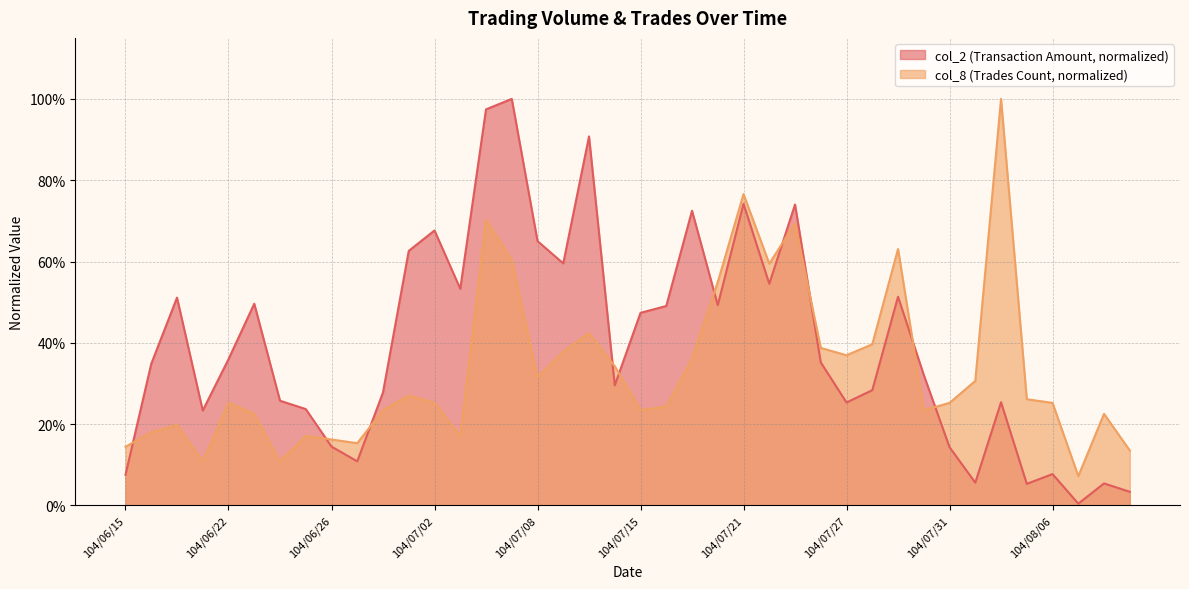

Rank the categories by col_8 value from lowest to highest.

104/08/07, 104/06/18, 104/06/24, 104/08/11, 104/06/15, 104/06/29, 104/06/26, 104/06/25, 104/07/03, 104/06/16, 104/06/17, 104/06/23, 104/08/10, 104/06/30, 104/07/15, 104/07/30, 104/07/16, 104/06/22, 104/07/02, 104/07/31, 104/08/06, 104/08/05, 104/07/01, 104/08/03, 104/07/08, 104/07/14, 104/07/17, 104/07/27, 104/07/09, 104/07/24, 104/07/28, 104/07/13, 104/07/20, 104/07/22, 104/07/07, 104/07/29, 104/07/23, 104/07/06, 104/07/21, 104/08/04